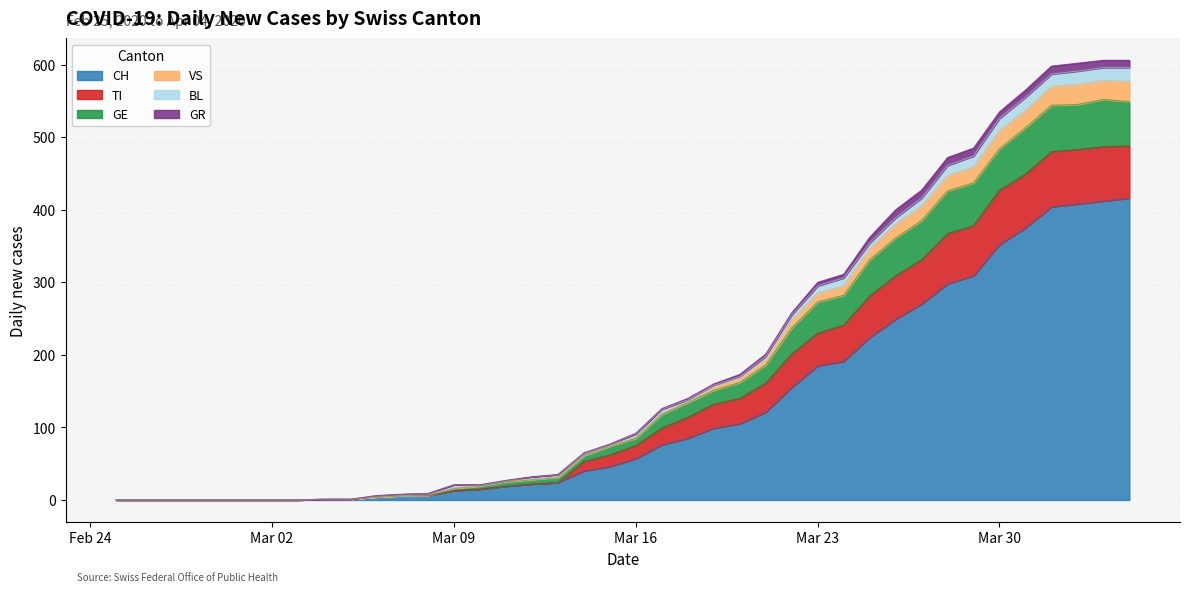

The CH series shows 114 at Mar 23. True or false?

False